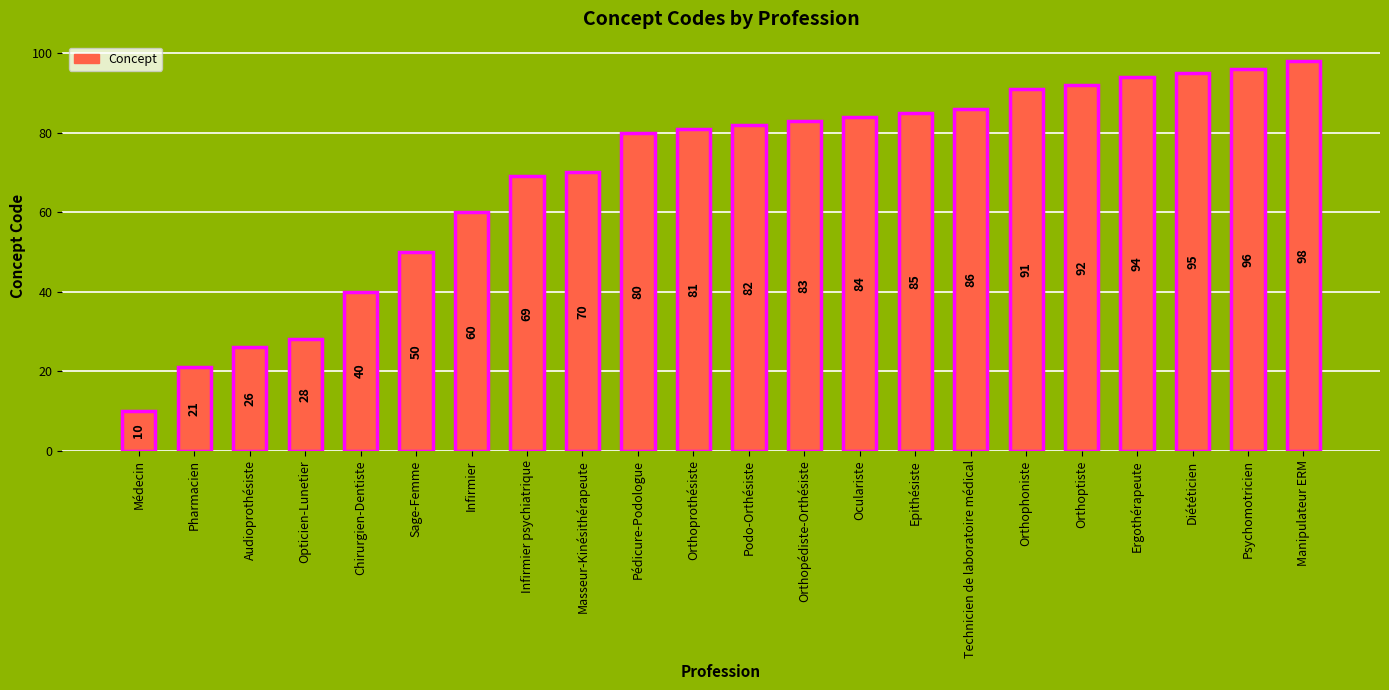

What is the change in value from Sage-Femme to Psychomotricien?

+46